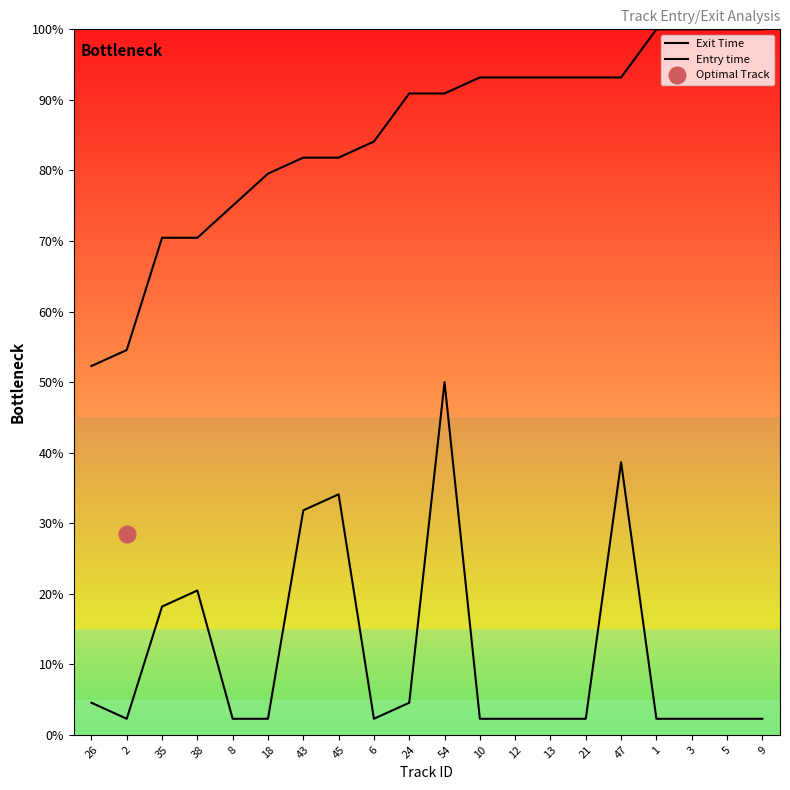

True or false: Entry time and Exit Time intersect in this chart.

False